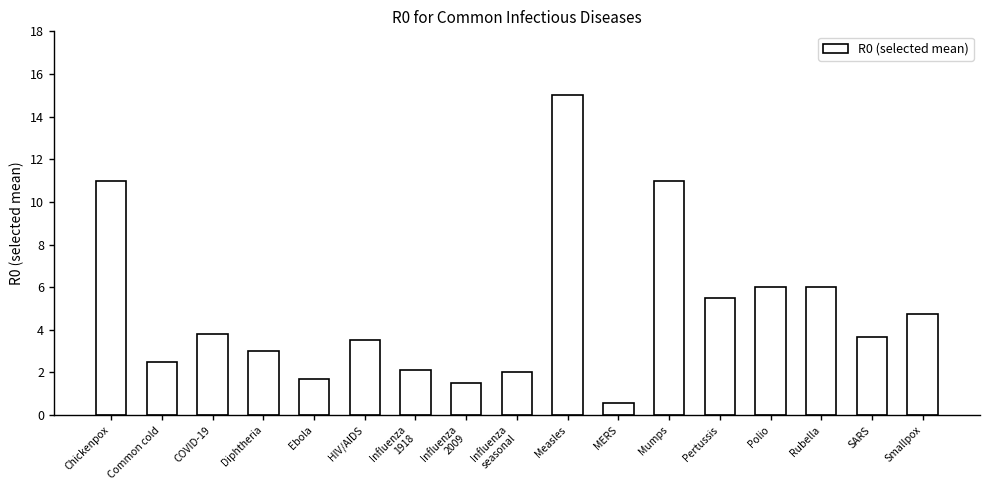

Does the chart contain any negative values?

No